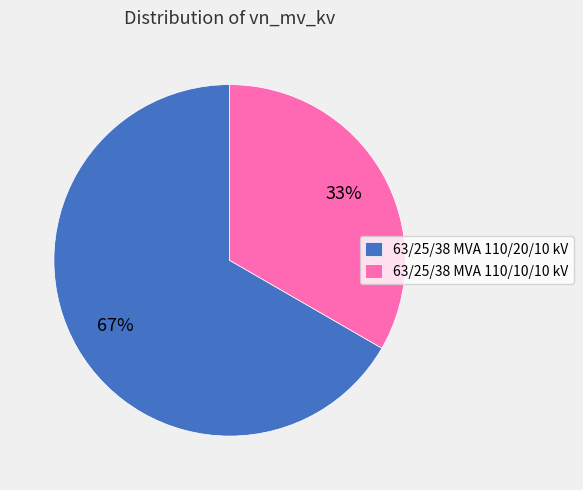

Count the number of slices in the pie.

2